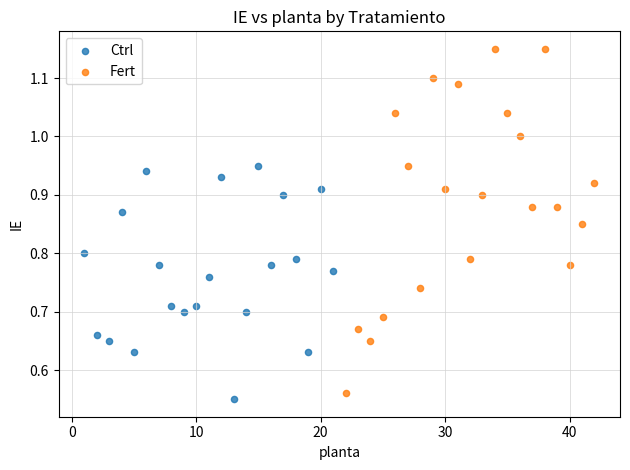

Which series has the largest Y range (max minus min)?

Fert